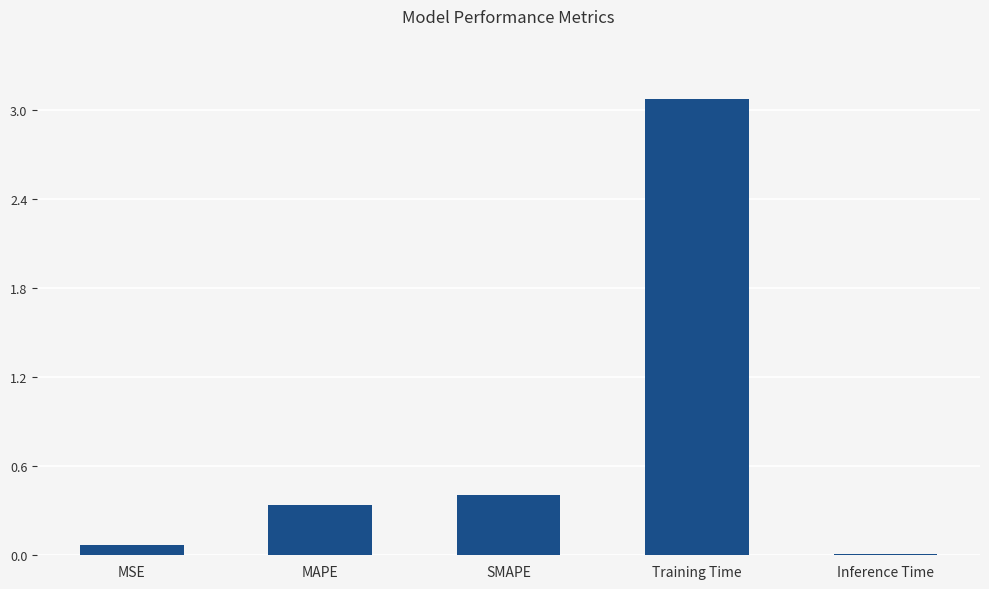

Between Training Time and SMAPE, which is larger?

Training Time